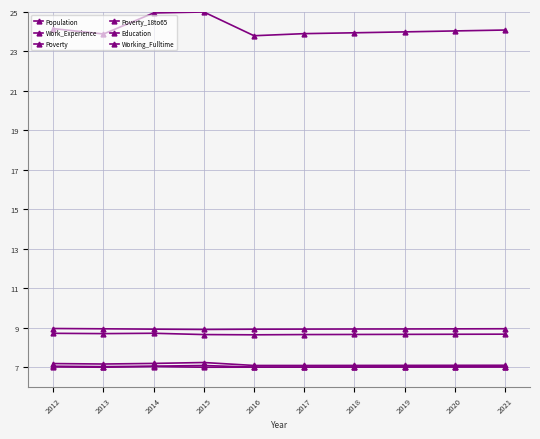

What is the sum of the Education values at 2020 and 2021?

17.3